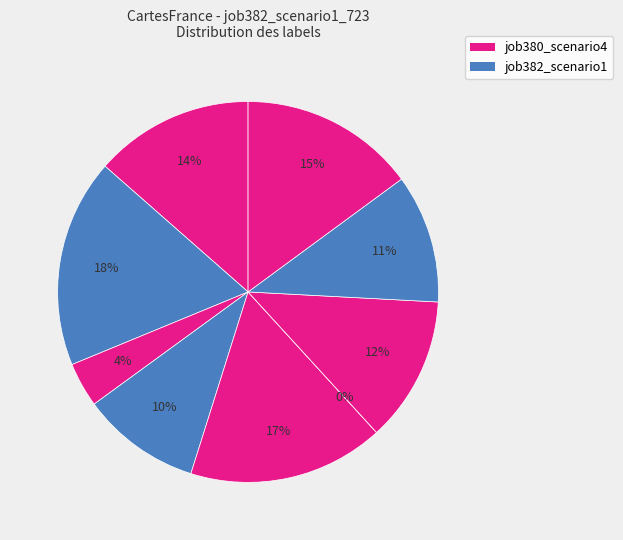

To the nearest percent, what is the difference between the B11 and B14 slice percentages?

14%